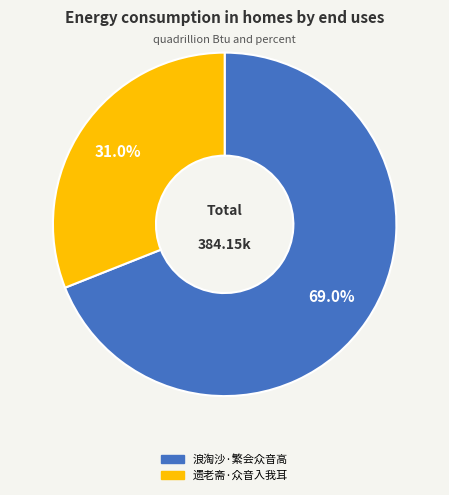

To the nearest percent, what is the average slice percentage?

50%